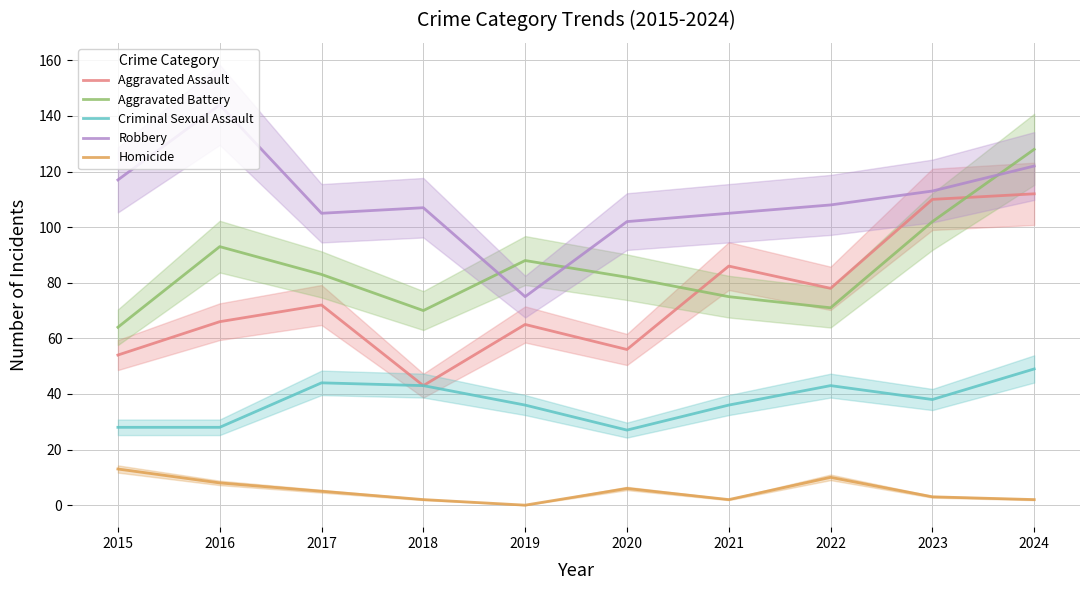

Between 2018 and 2023, which series saw the biggest shift?

Aggravated Assault